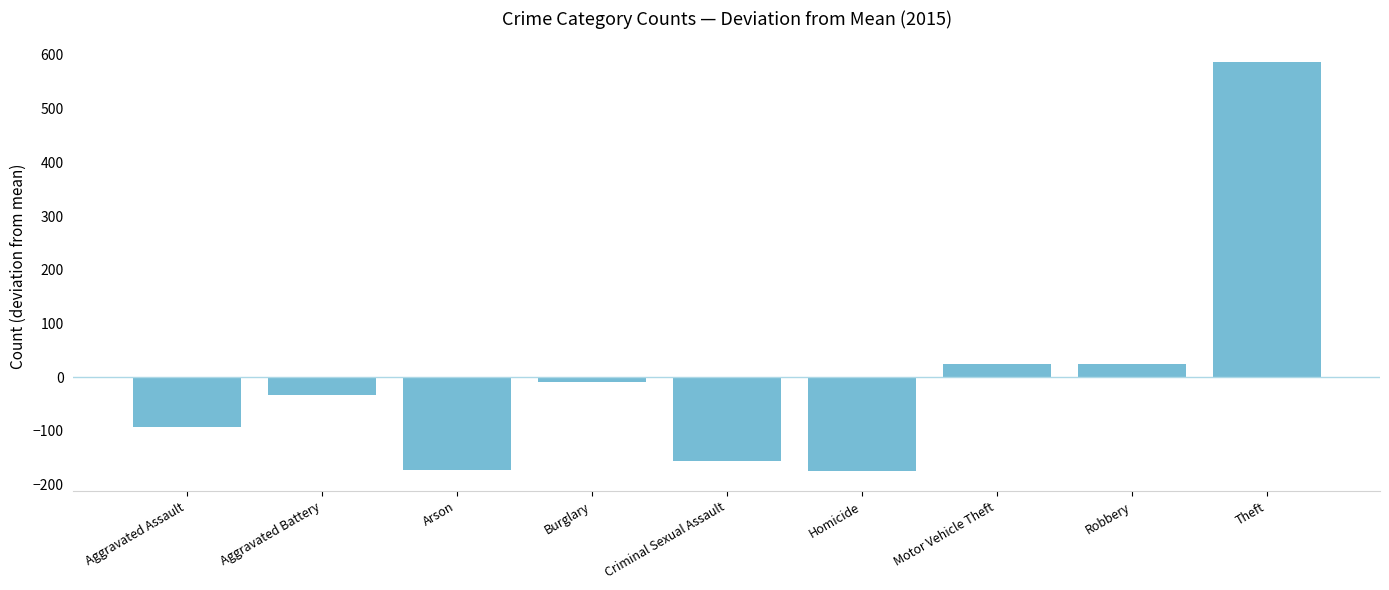

At which category does the chart reach its peak across all series?

Theft